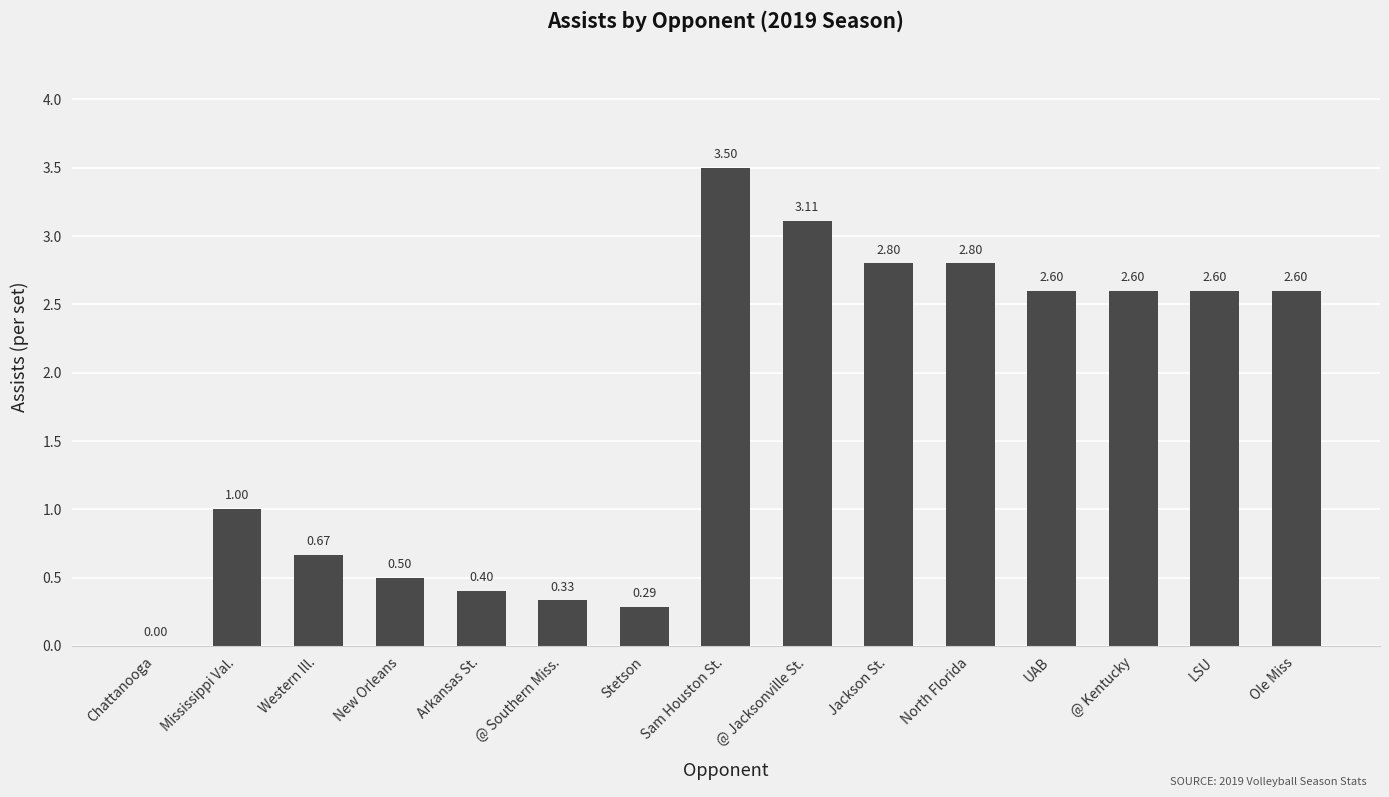

Are the bars horizontal?

No